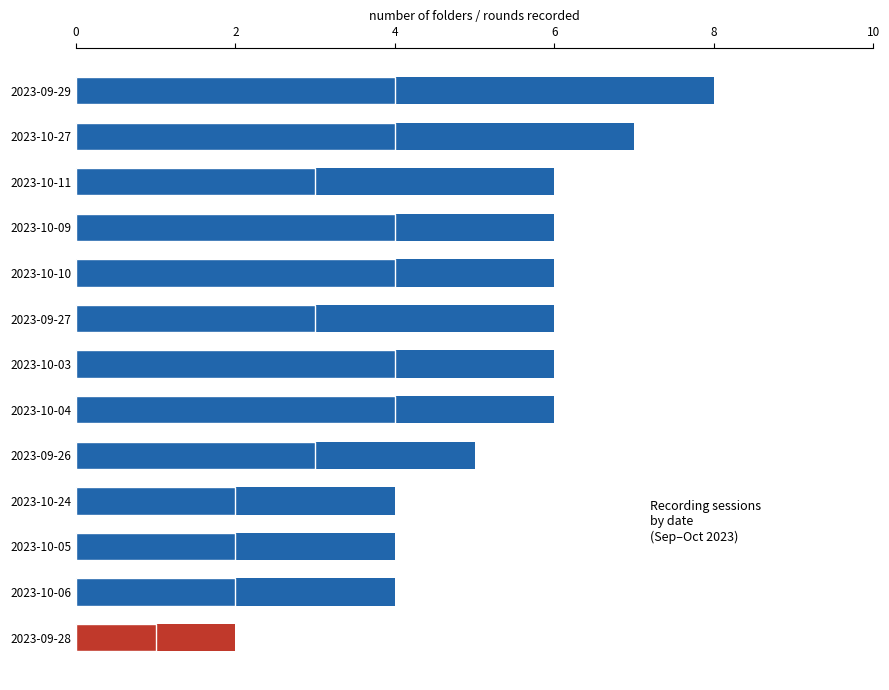

True or false: Folders Used has a value of 9 at 2023-10-03.

False